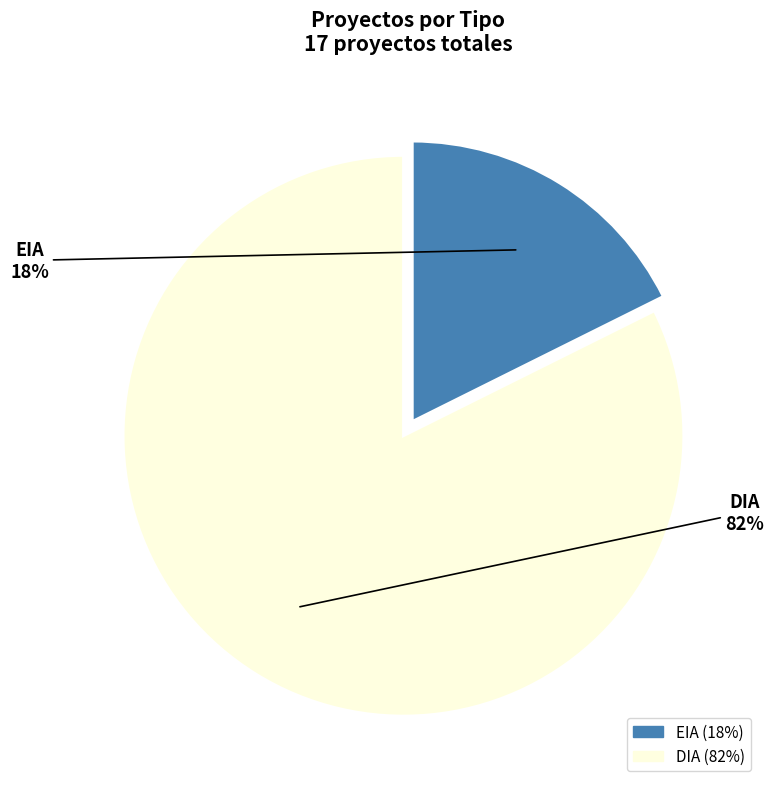

The DIA slice represents 82% of the pie. True or false?

True